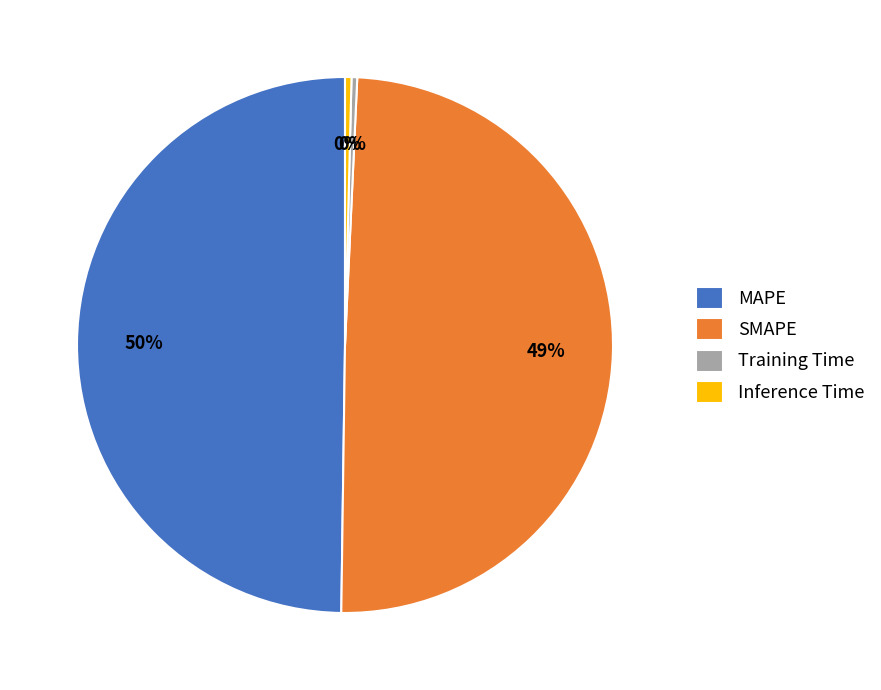

Is it true that Training Time is 0% of the pie?

True